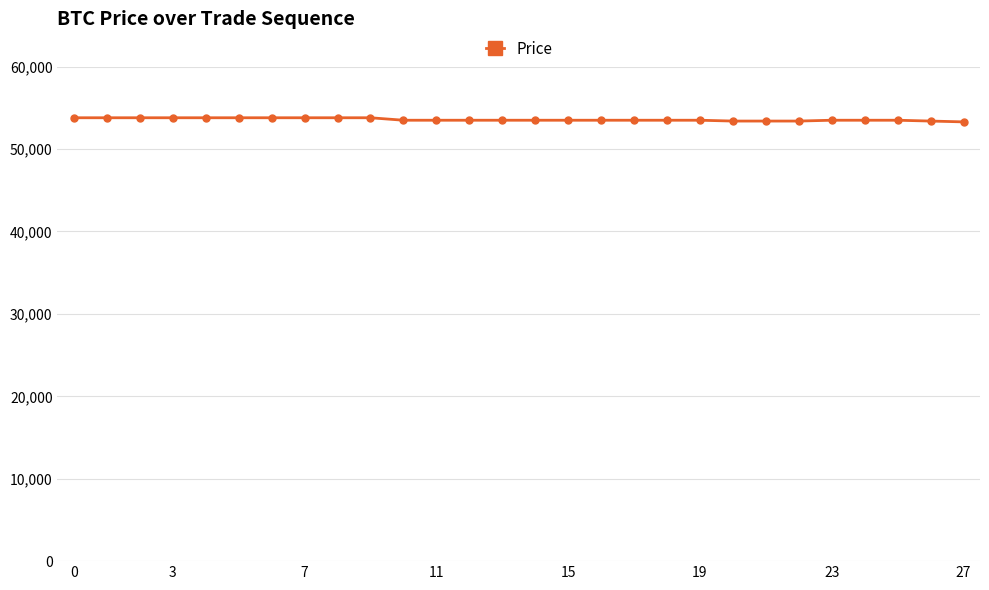

What is the maximum value shown in the chart?

53800